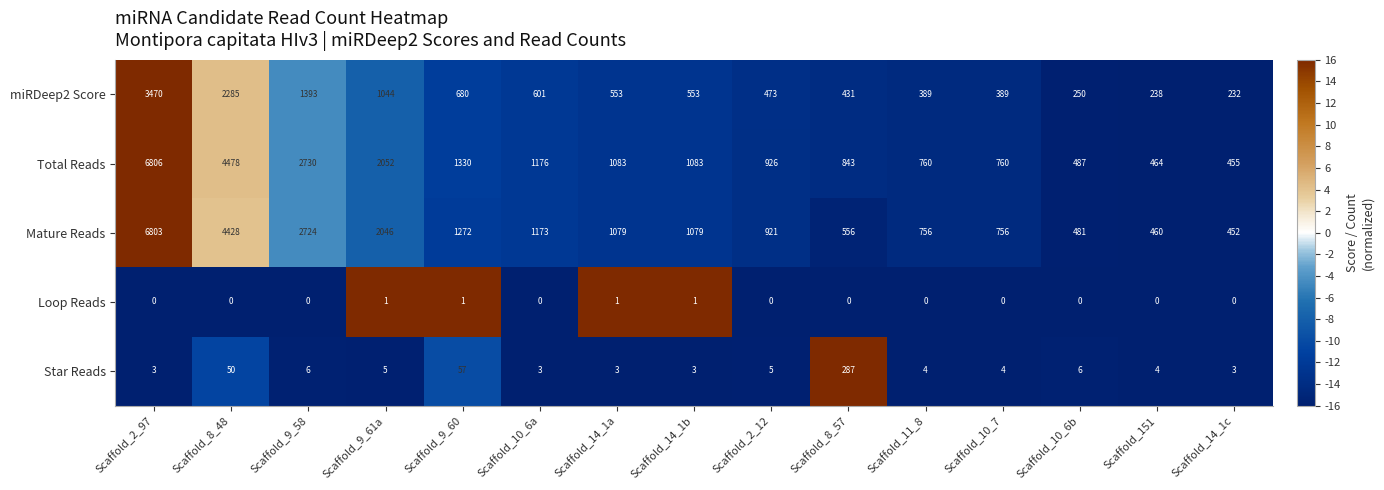

Which series has the largest total across all categories?

Total Reads